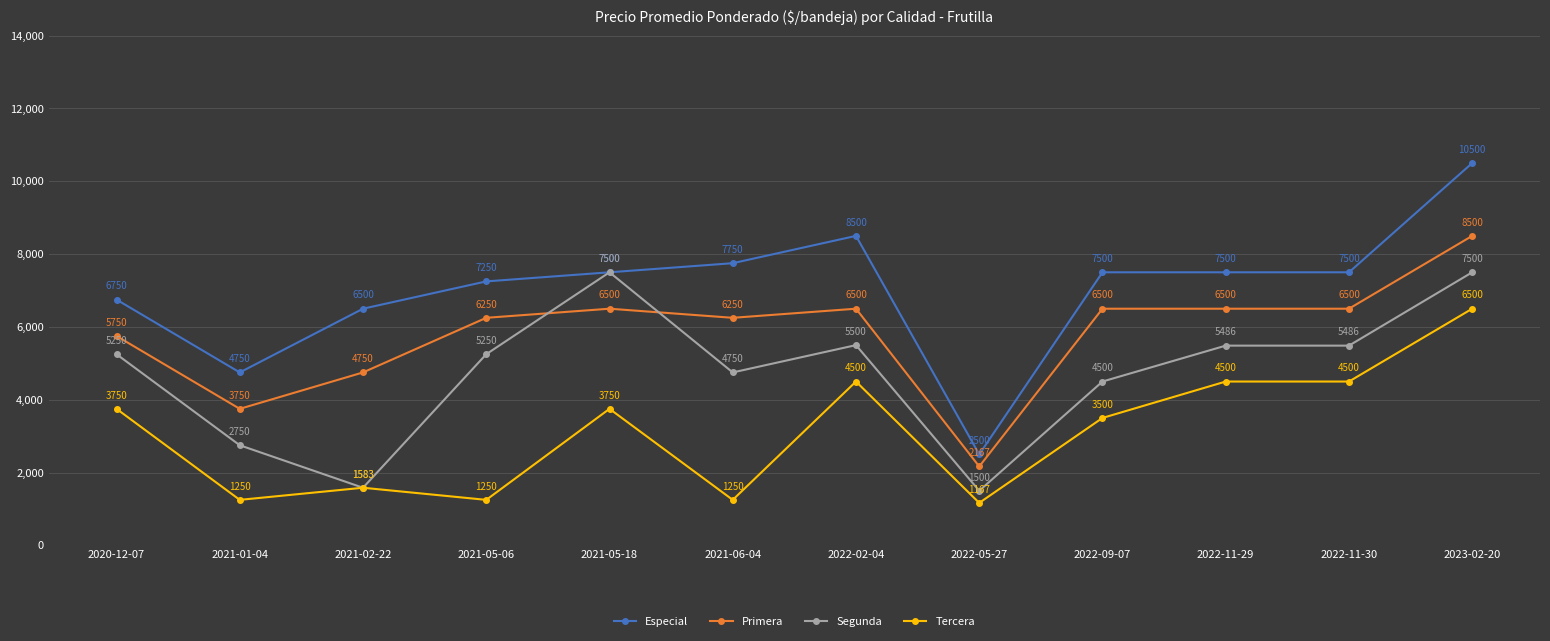

True or false: Tercera has a value of 4500 at 2022-11-30.

True